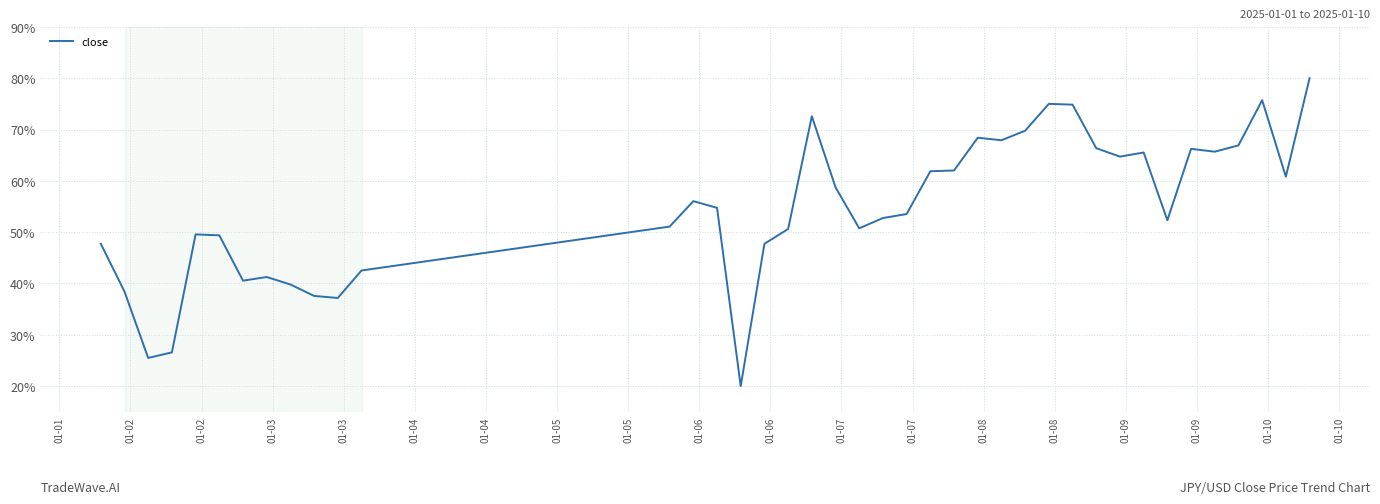

What is the greatest value displayed?

80.0